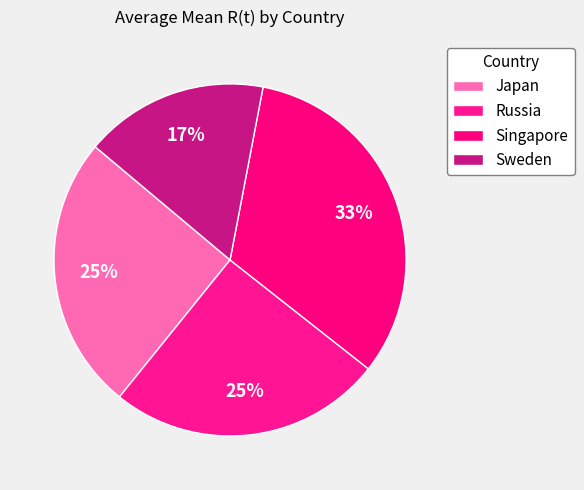

Count the number of slices in the pie.

4